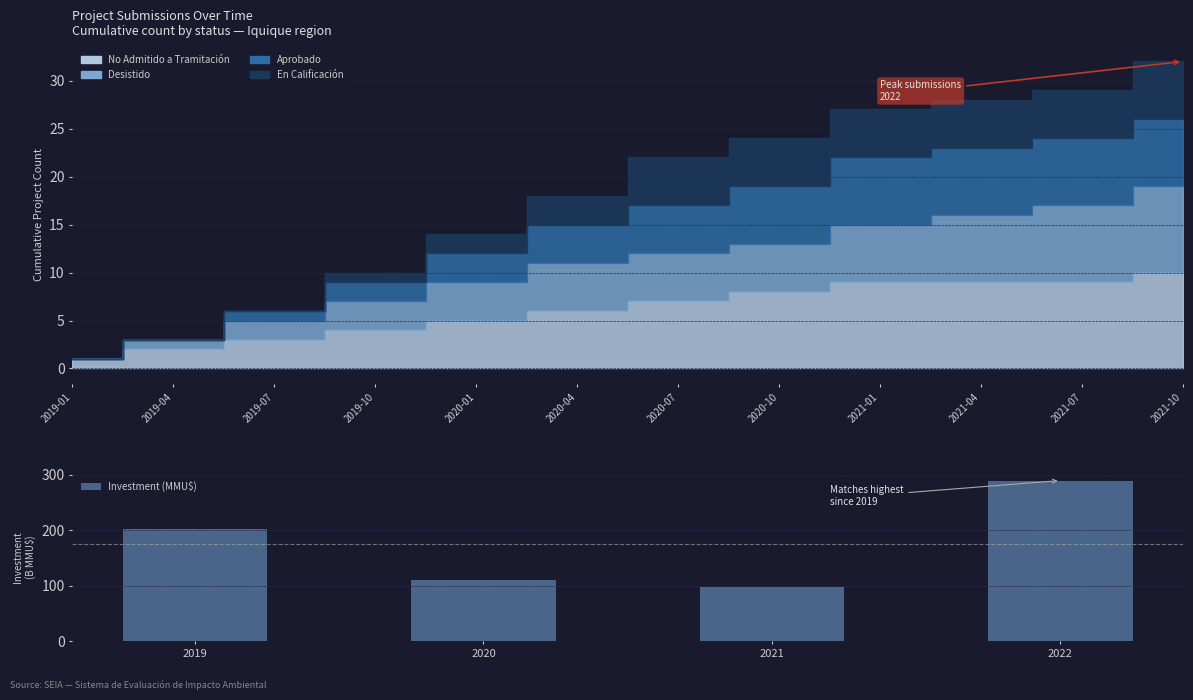

What is the minimum value shown in the chart?

97.8